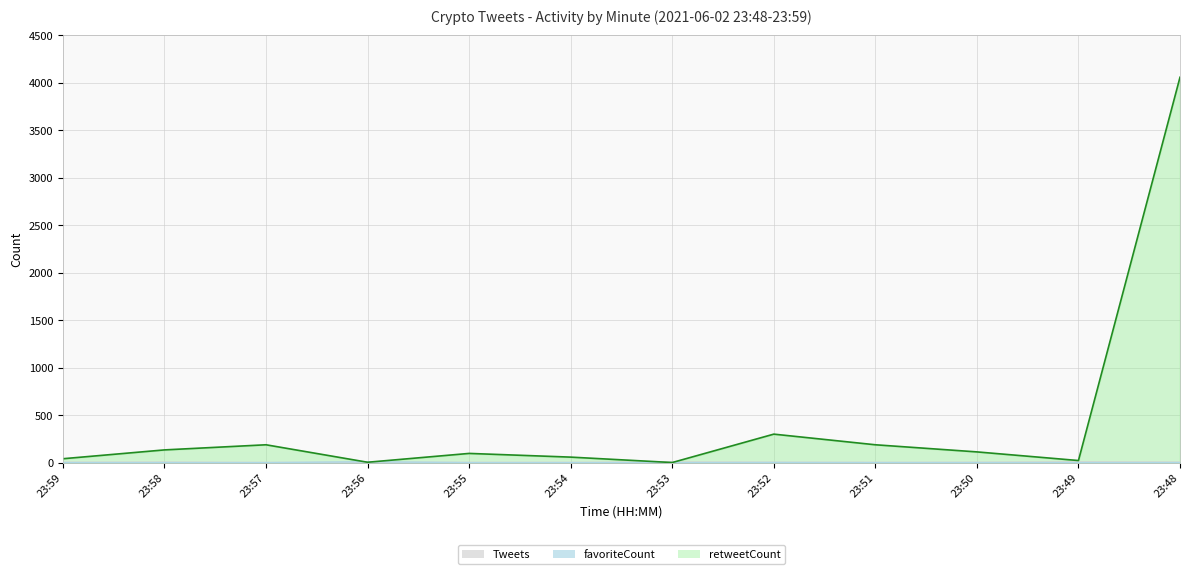

Read the Tweets value at 23:53.

6